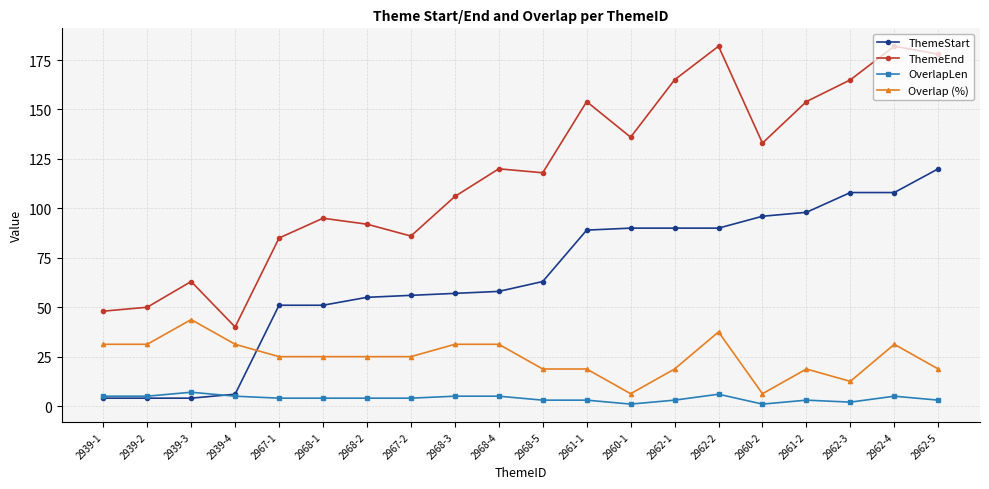

At 2962-2, list the series in order from largest to smallest.

ThemeEnd, ThemeStart, Overlap (%), OverlapLen